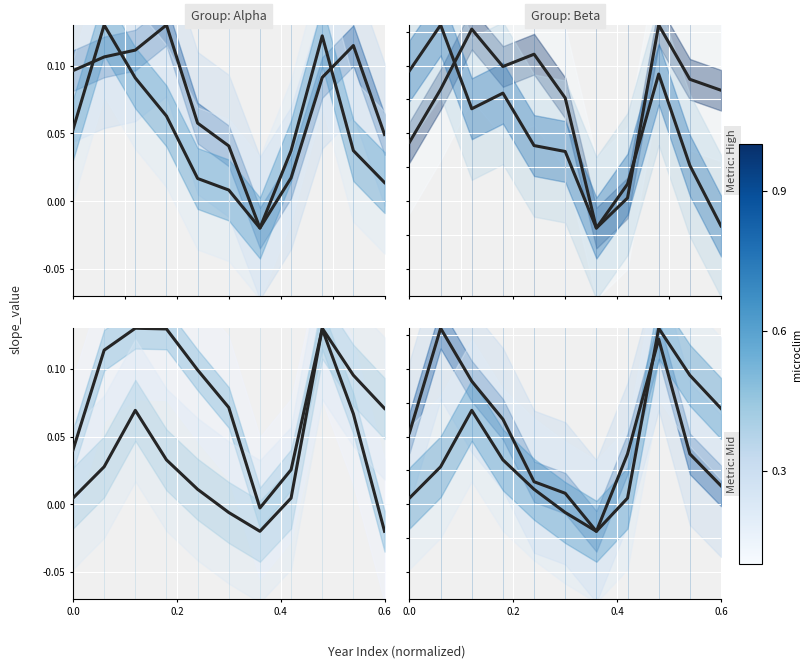

At how many categories does at least one series exceed 0?

10